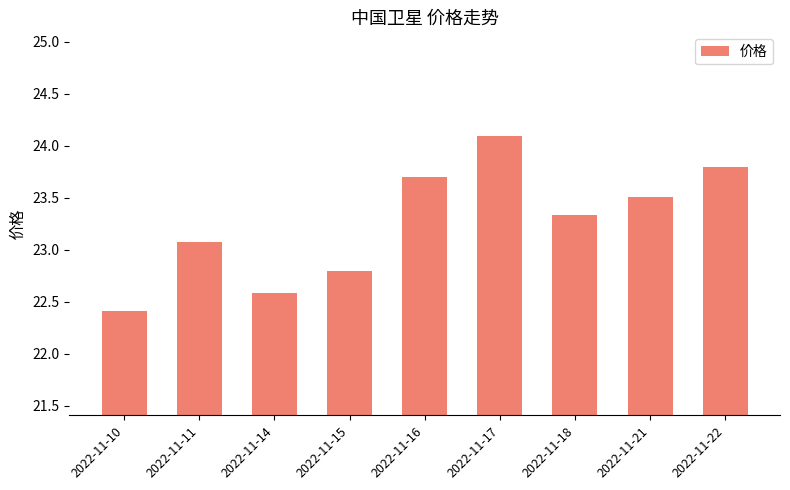

What is the change in value from 2022-11-14 to 2022-11-16?

+1.1